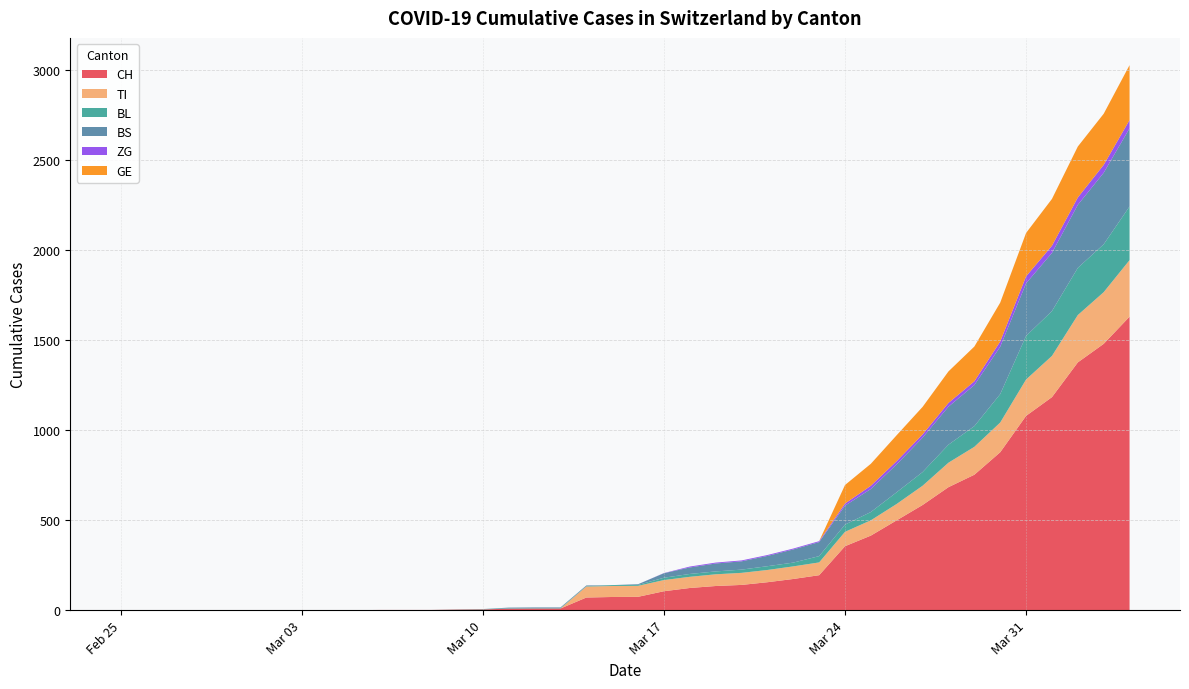

Reading left to right, list all the values displayed in this chart.

CH: 0	0	0	0	0	0	0	0	0	0	1	1	1	3	4	8	9	9	70	73	74	105	123	134	140	155	173	194	355	414	499	584	683	752	877	1079	1183	1376	1479	1630
TI: 0	0	0	0	0	0	0	0	0	0	0	0	0	0	0	0	0	0	61	61	61	62	62	65	67	68	70	71	80	85	91	107	136	155	165	202	229	263	287	314
BL: 0	0	0	0	0	0	0	0	0	0	0	0	0	1	2	2	2	2	2	5	5	13	16	16	18	21	21	35	40	46	65	76	100	115	158	242	249	262	266	298
BS: 0	0	0	0	0	0	0	0	0	0	0	0	0	0	0	4	4	4	4	0	4	25	36	44	46	57	73	78	105	128	155	191	211	228	263	292	323	350	397	434
ZG: 0	0	0	0	0	0	0	0	0	0	0	0	0	0	0	0	0	0	0	0	0	1	5	5	5	5	5	5	12	18	18	18	21	21	29	39	40	41	44	46
GE: 0	0	0	0	0	0	0	0	0	0	0	0	0	0	0	0	0	0	0	0	0	0	0	0	0	0	0	0	103	122	144	153	175	193	216	241	260	283	284	305